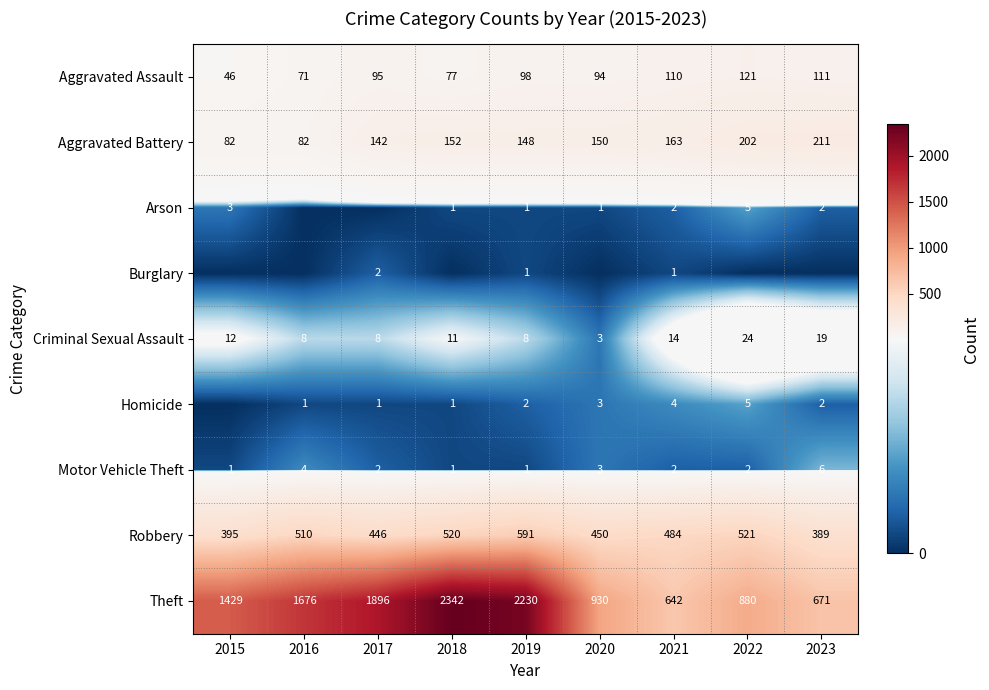

Which category has the highest value across all series?

2018